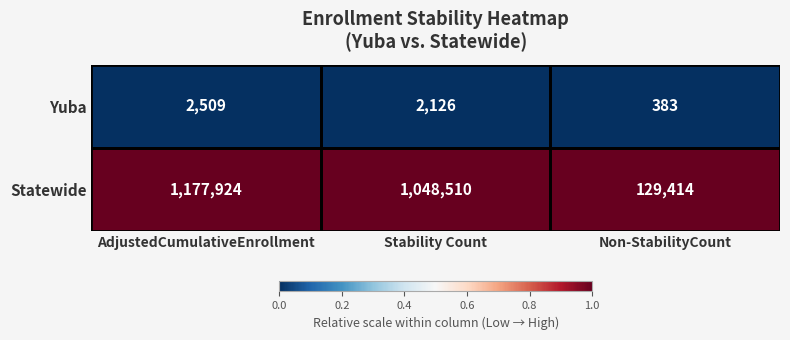

Which series has the largest range (max minus min)?

Statewide